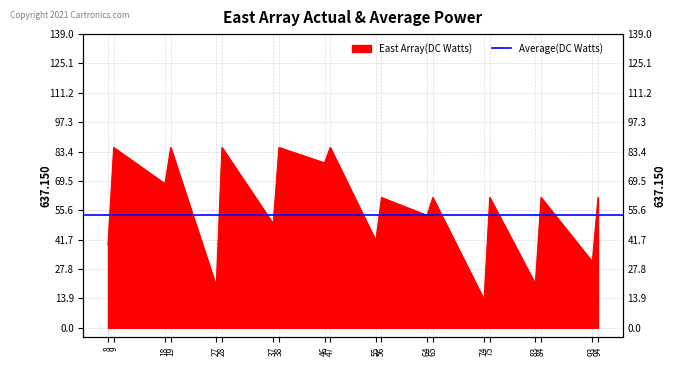

How many points are lower than both their immediate neighbors (excluding endpoints)?

9